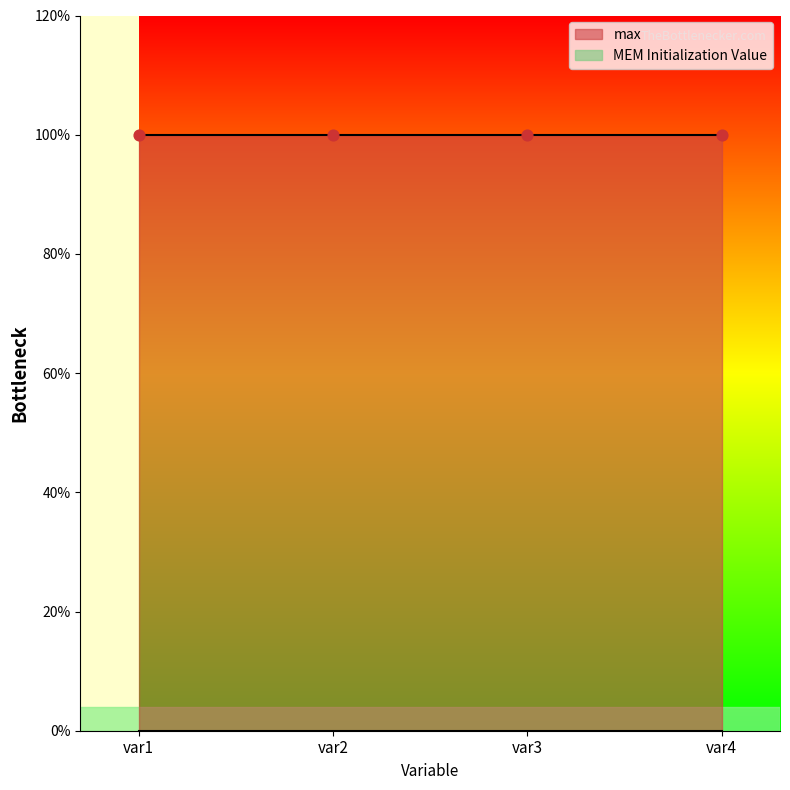

At which category is the sum across all series the highest?

var1